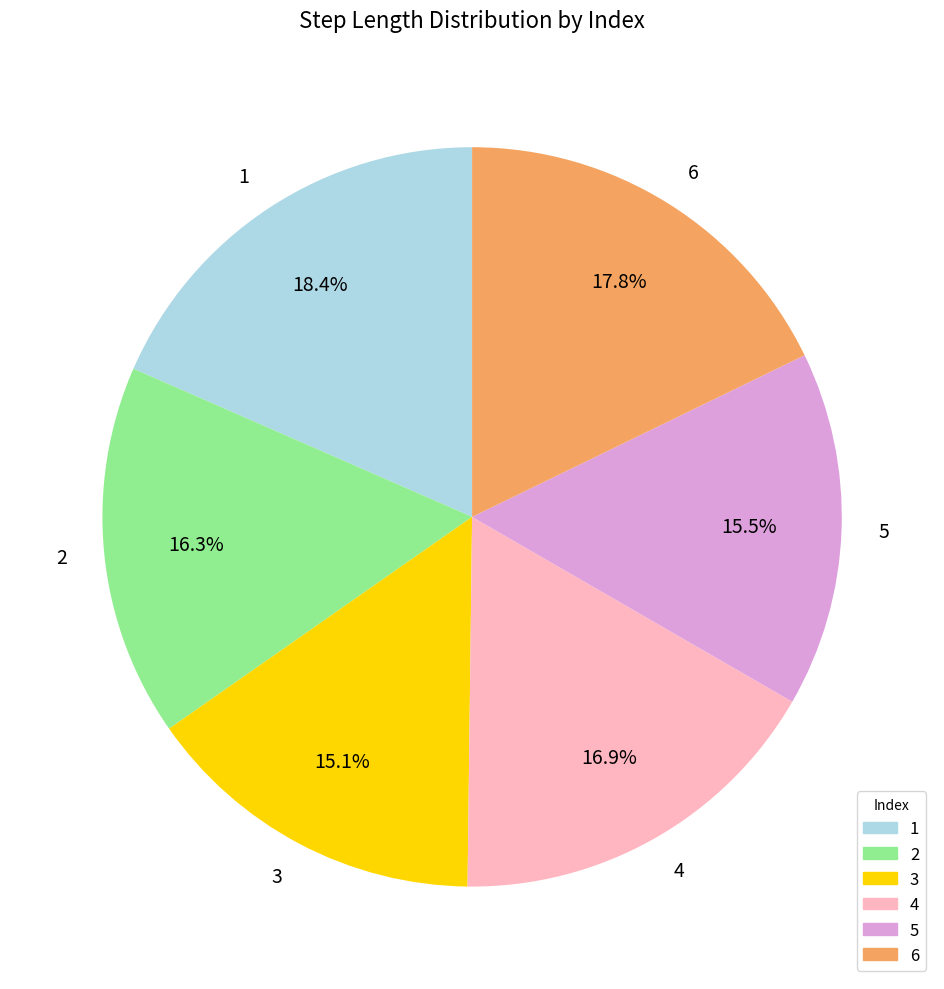

To the nearest percent, what percentage of the pie is 6?

18%